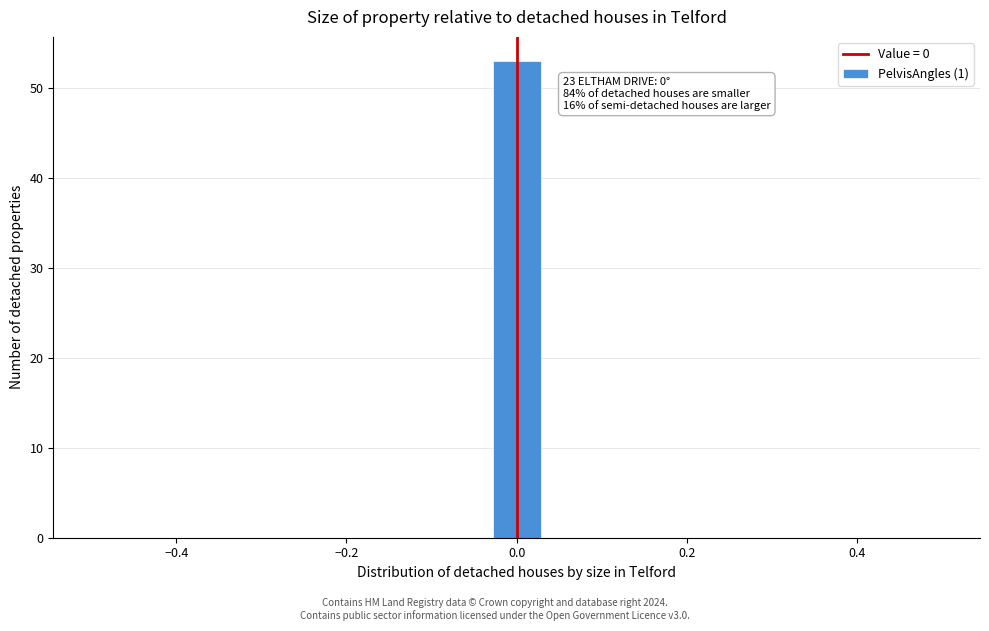

Around what value on the x-axis is the tallest bar? Give the approximate position of its centre, as read against the axis.

0.00